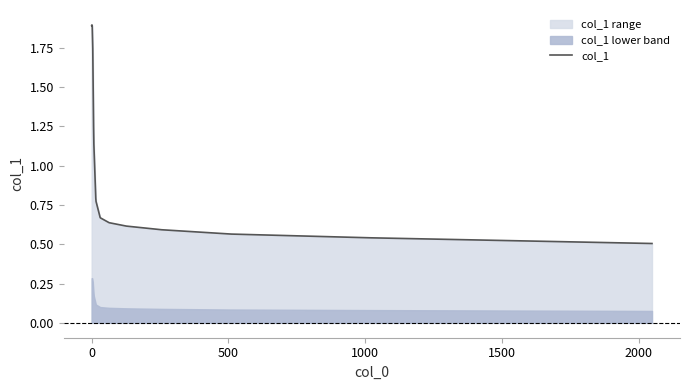

What is the highest value of the col_1 series?

1.9